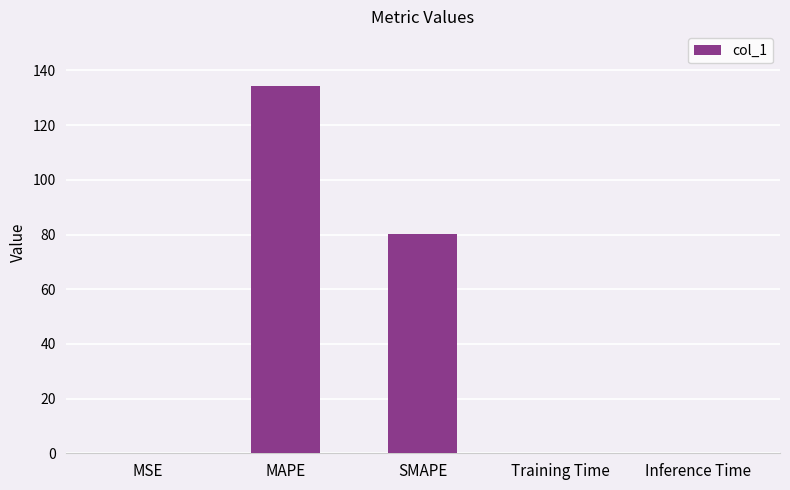

The value at Inference Time is 0.0. True or false?

True